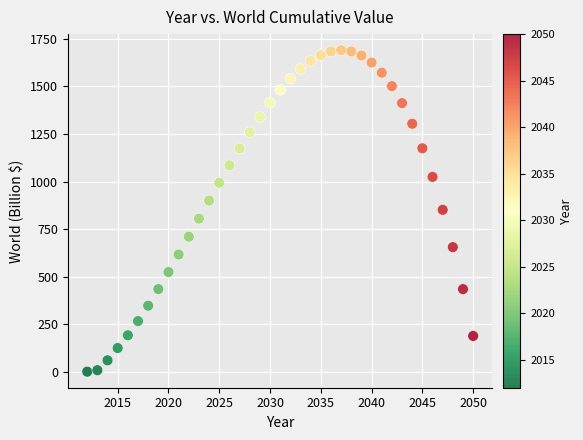

What is the range of X values (max minus min)?

38.0